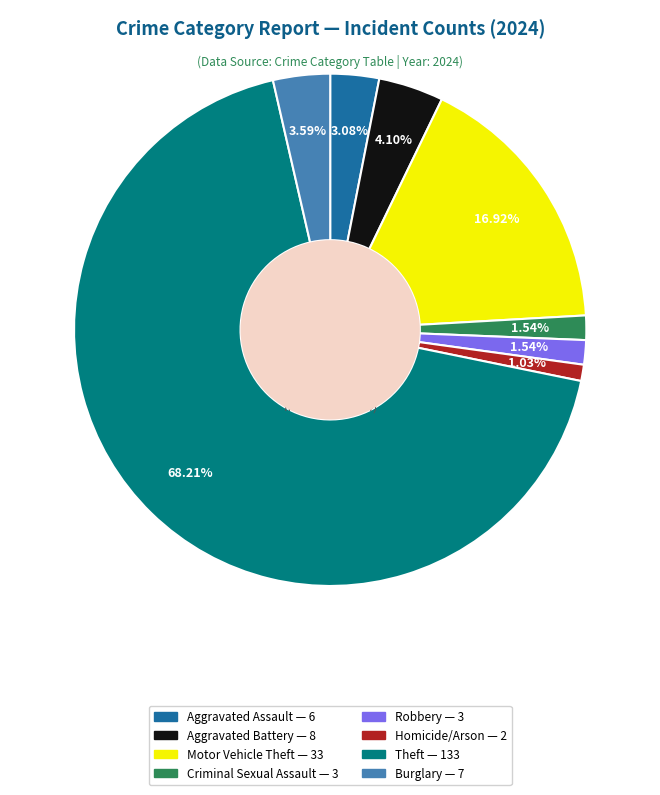

To the nearest percent, what percentage of the pie is Burglary?

4%